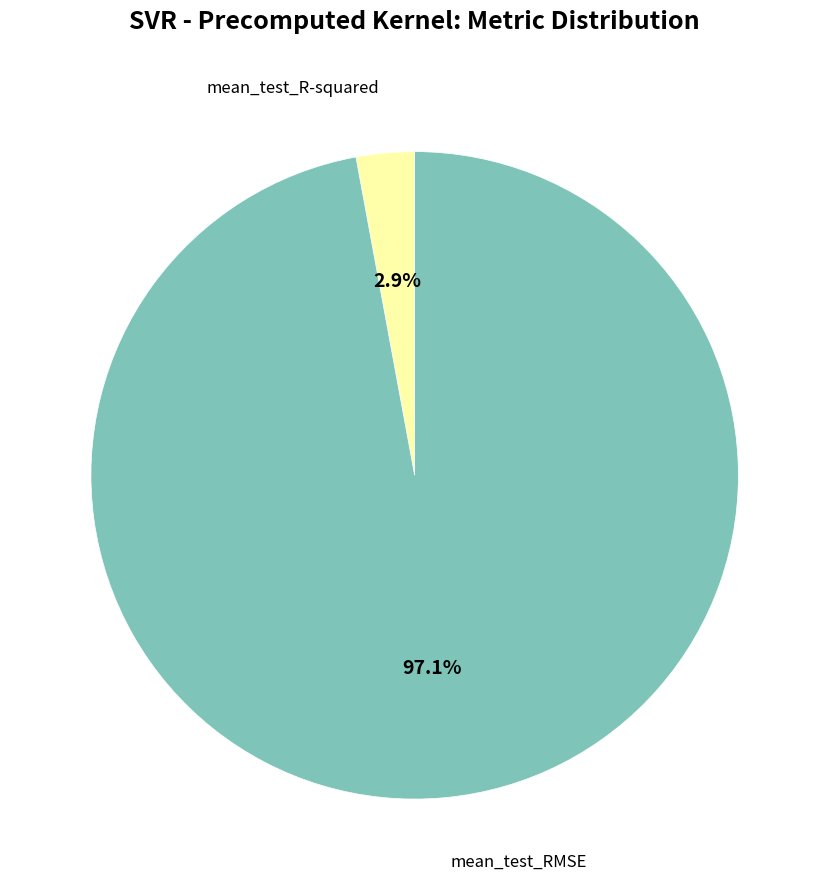

Which has a higher value, mean_test_RMSE or mean_test_R-squared?

mean_test_RMSE